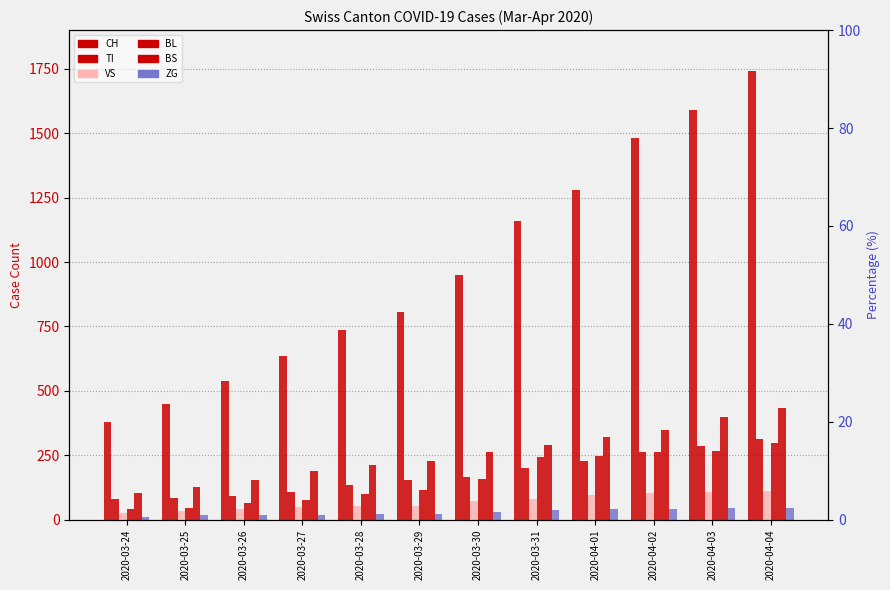

Between 2020-03-28 and 2020-03-31, which is larger?

2020-03-31